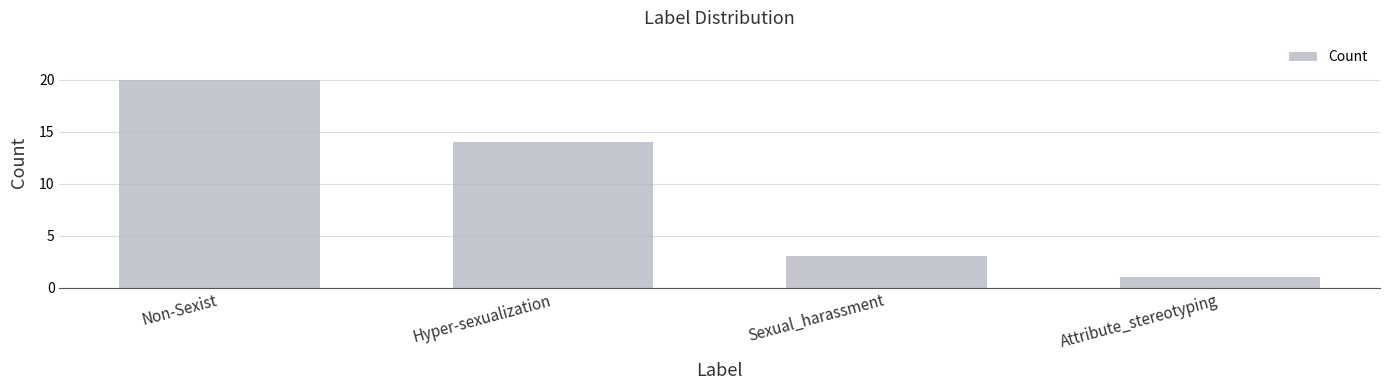

List the labels in order of value, largest first.

Non-Sexist, Hyper-sexualization, Sexual_harassment, Attribute_stereotyping